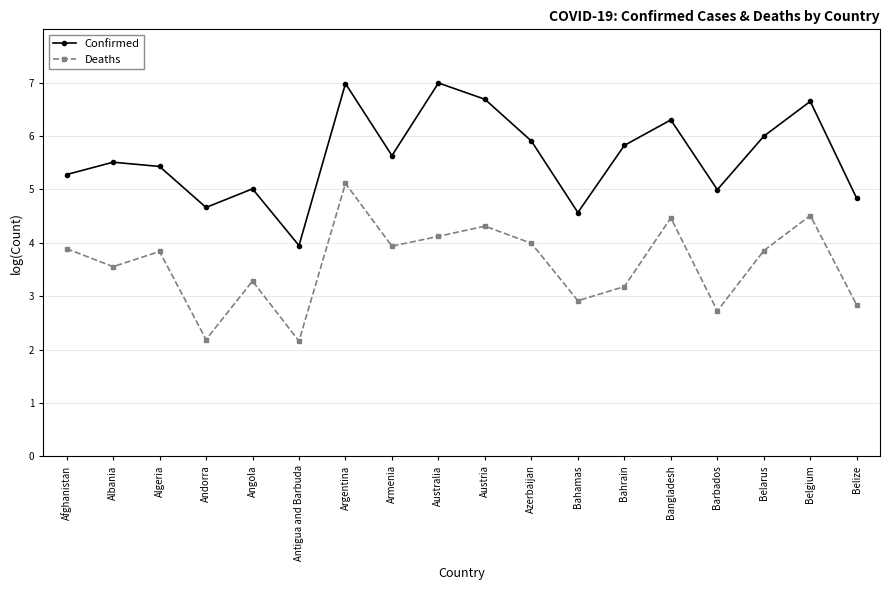

How many interior local valleys does the Deaths series have?

6